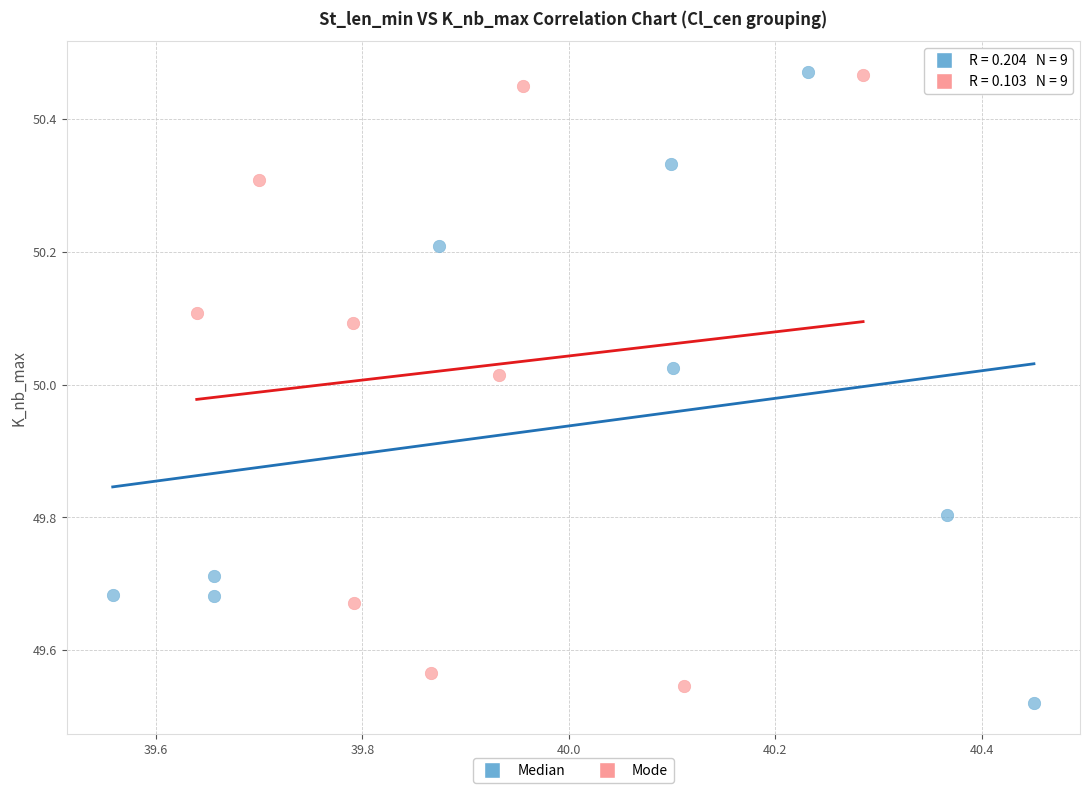

Which series contains the lowest Y value?

Median